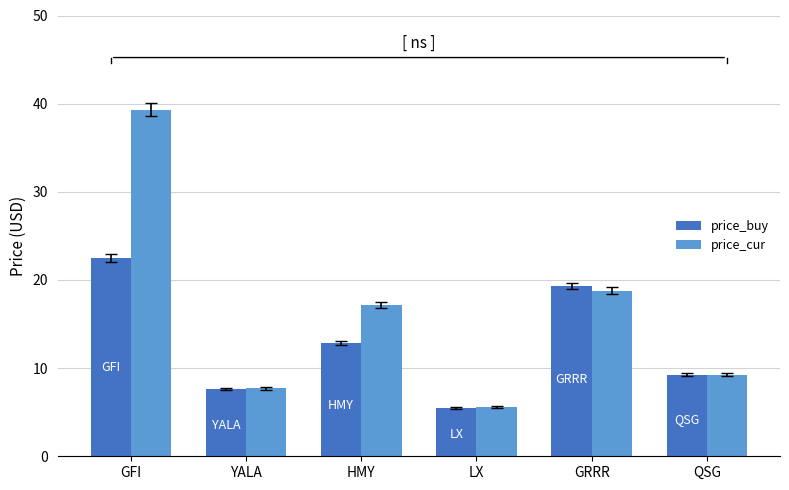

The price_buy series shows 22.5 at GFI. True or false?

True